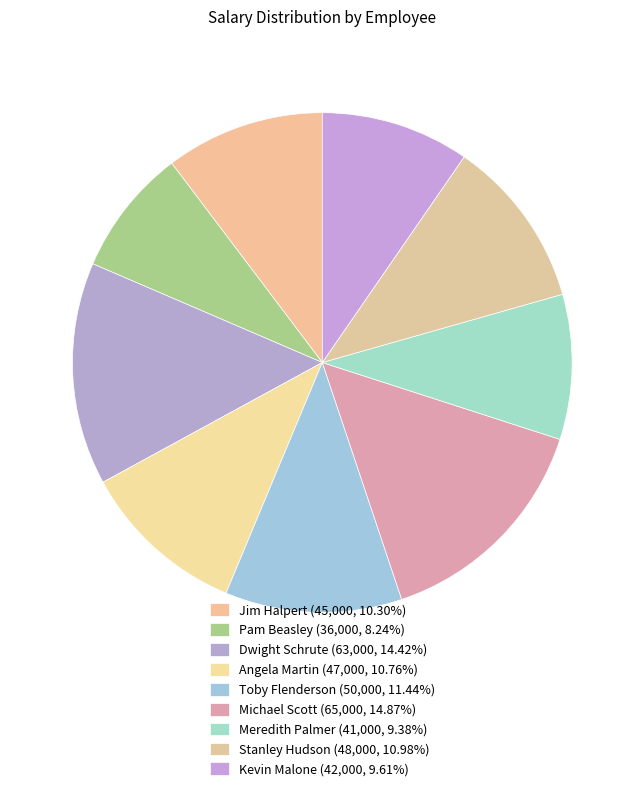

Is it true that Michael Scott is 15% of the pie?

True